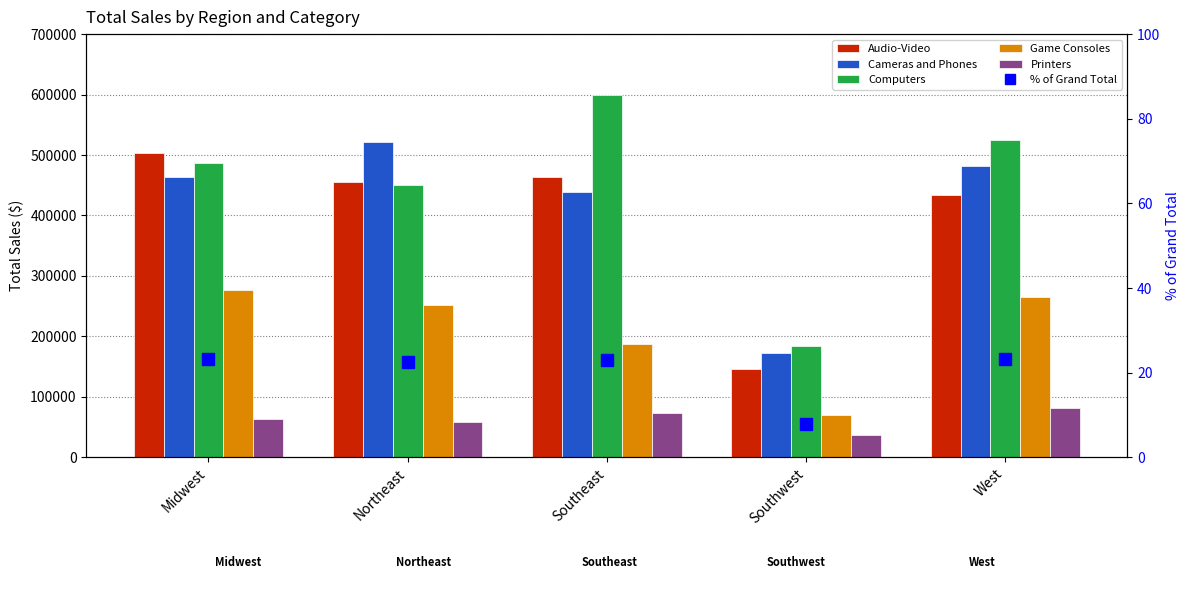

How many data points in Printers are less than 62843?

2